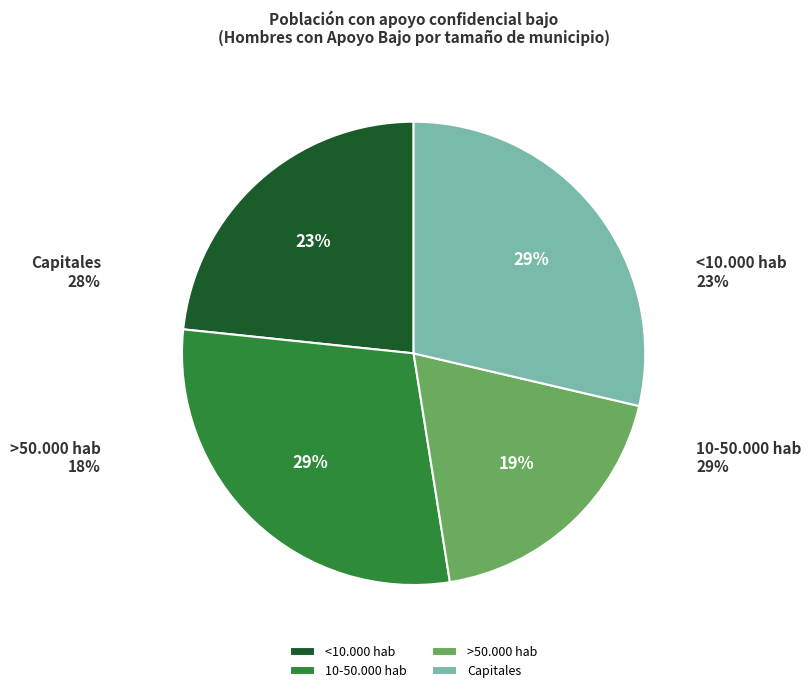

To the nearest percent, what is the difference between the 10-50.000 hab and <10.000 hab slice percentages?

6%